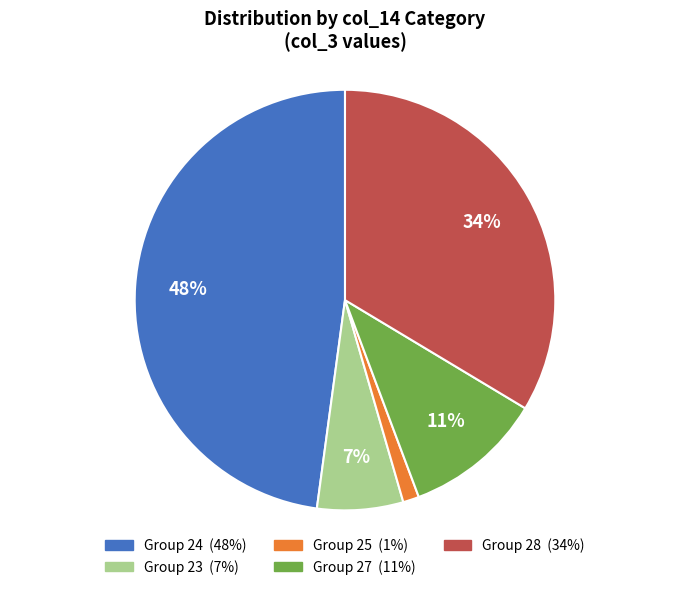

Does any single category account for the majority?

No